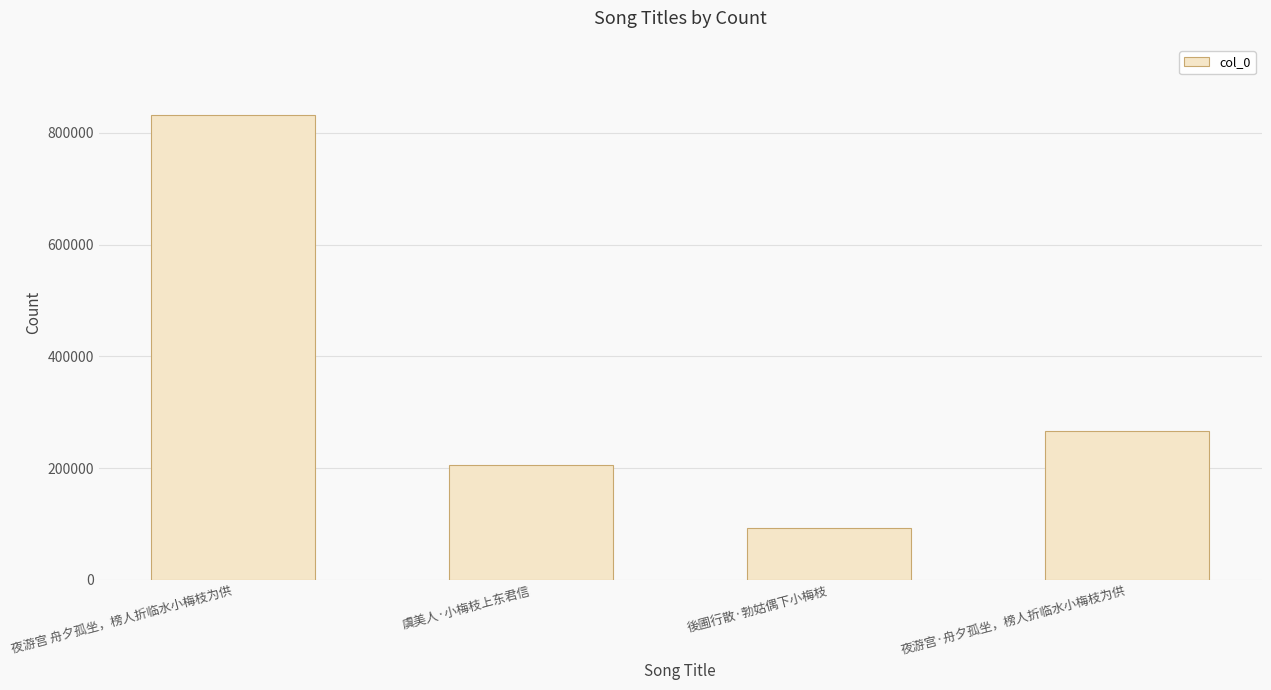

Reading left to right, transcribe all the data shown in this chart.

832555	205654	93848	267337